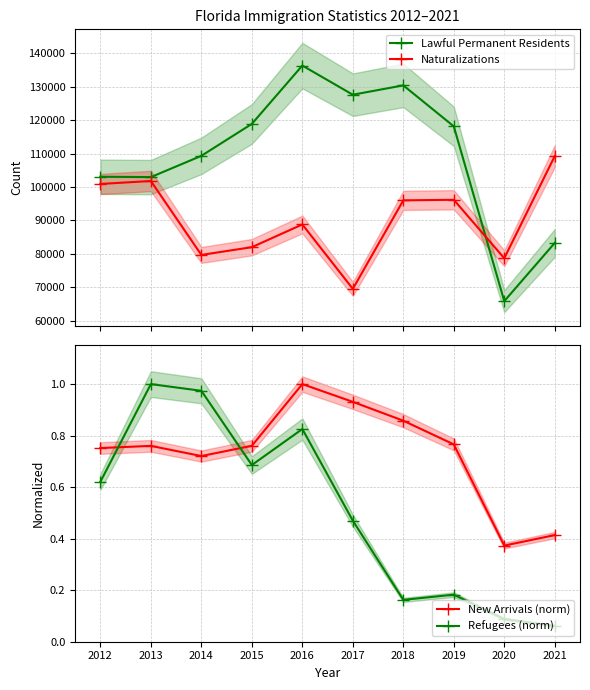

How many categories are shown in the chart?

10